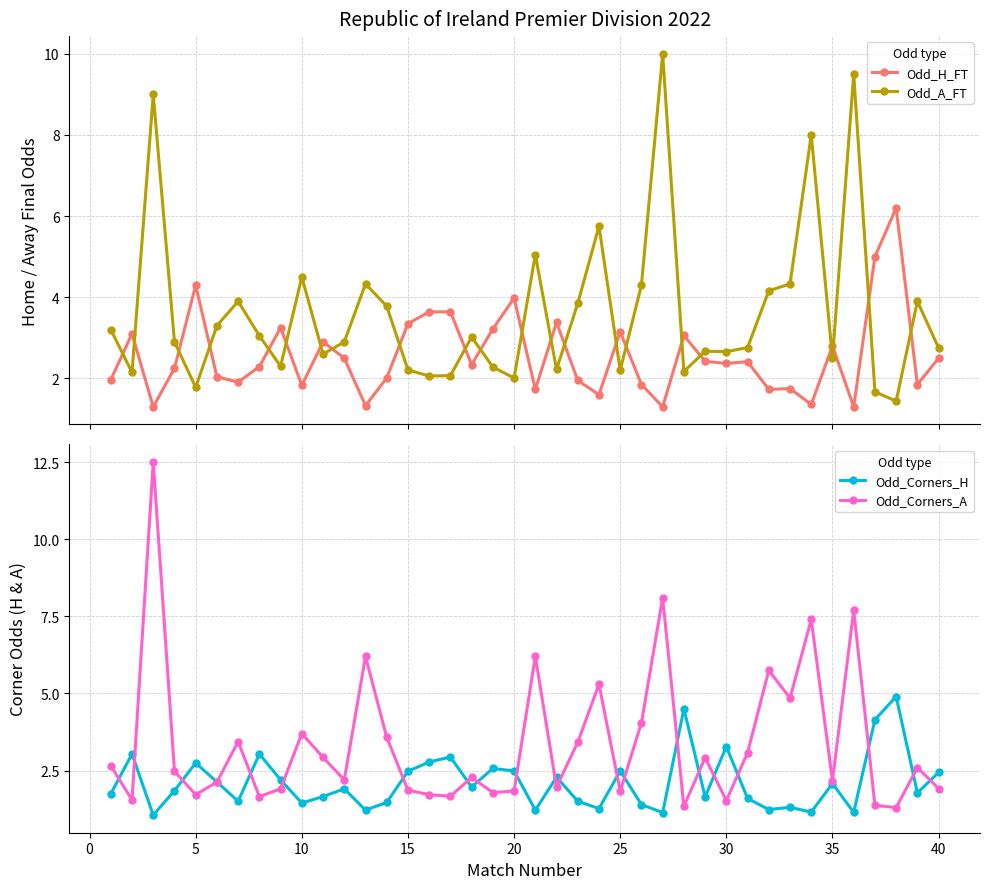

The value of Odd_Corners_H at 15 is 2.5. True or false?

True